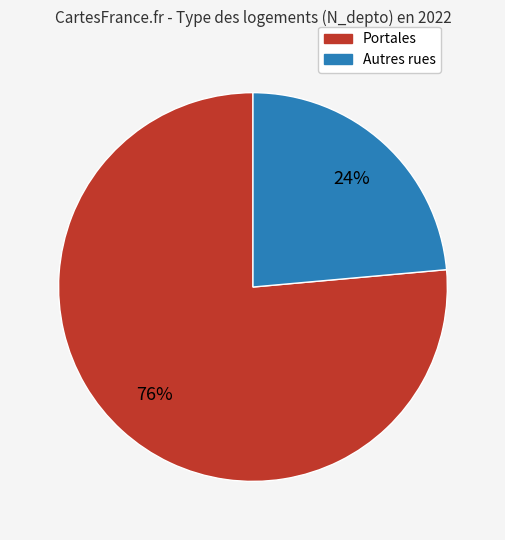

To the nearest percent, what is the average slice percentage?

50%